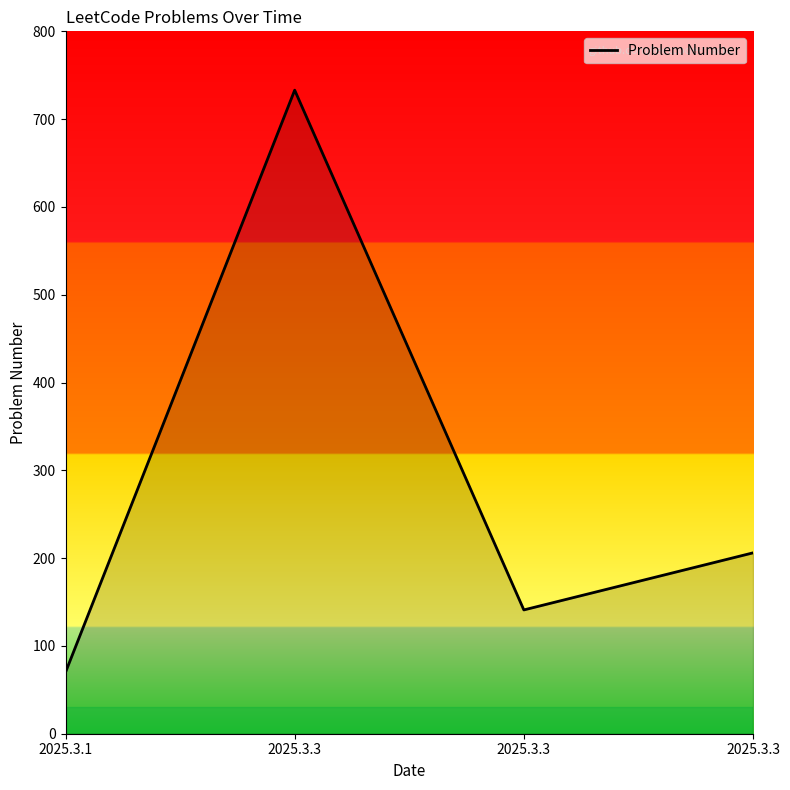

How many categories are shown in the chart?

4